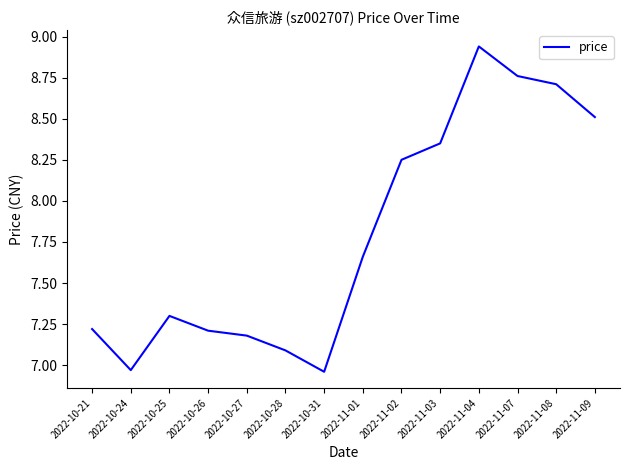

At which label does the data first exceed 7?

2022-10-21